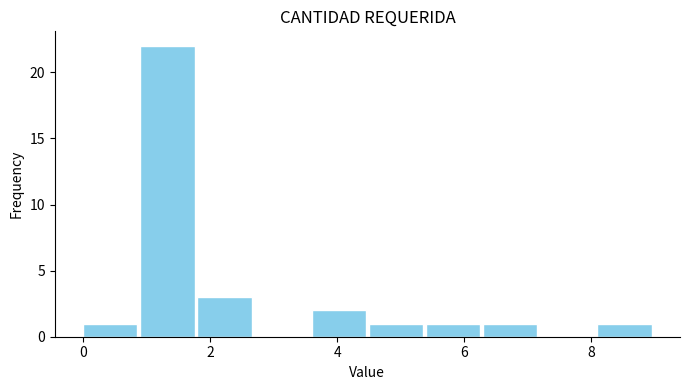

What is the height of the bar covering 1.8 to 2.7 on the x-axis? Neither the bar edges nor the heights are printed on the chart, so give them approximately, as read against the axes.

3